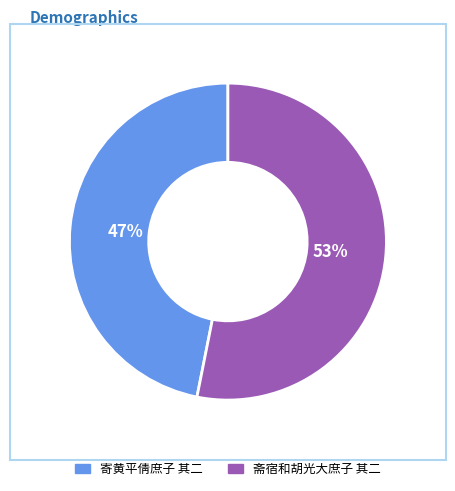

Which slice is the largest?

斋宿和胡光大庶子 其二